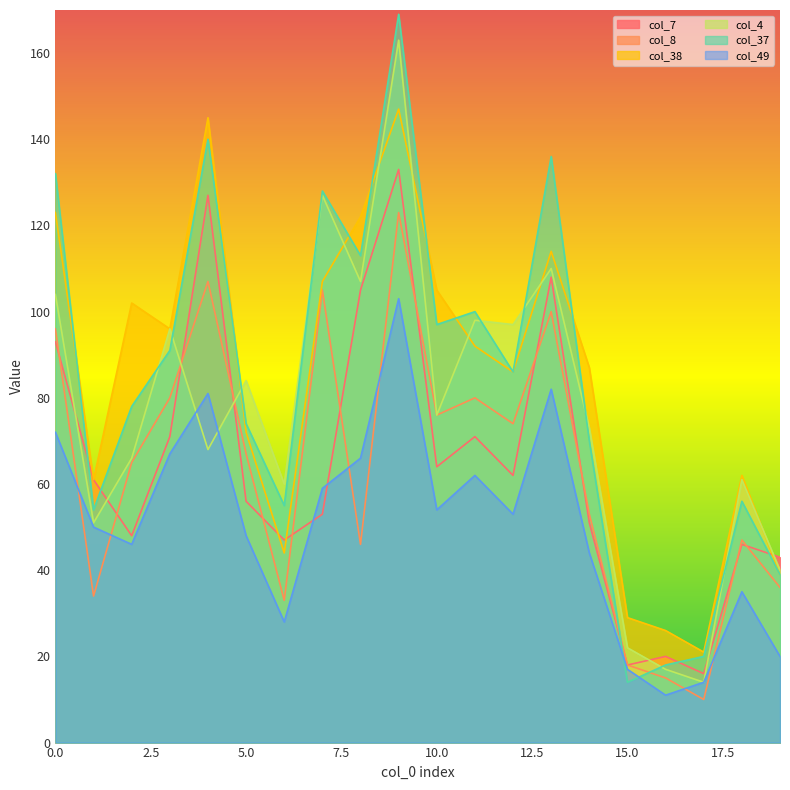

At how many categories does at least one series exceed 98?

9